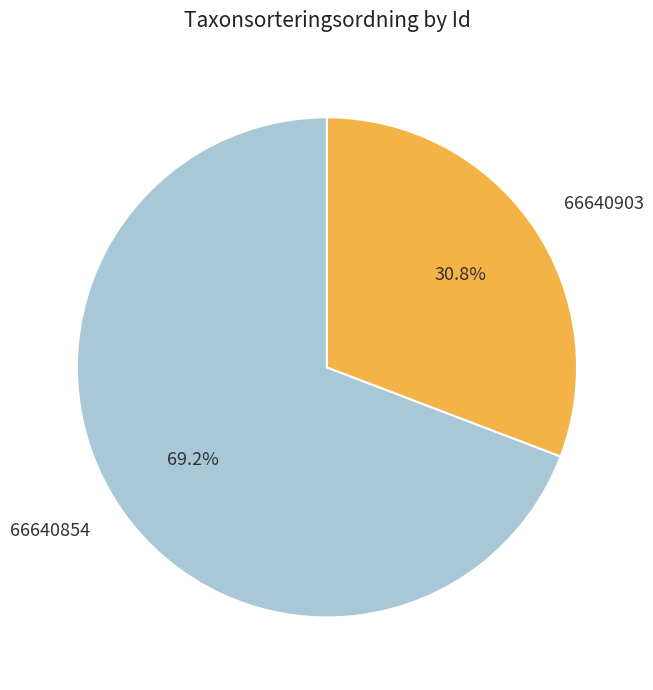

Rank the categories by value from highest to lowest.

66640854, 66640903